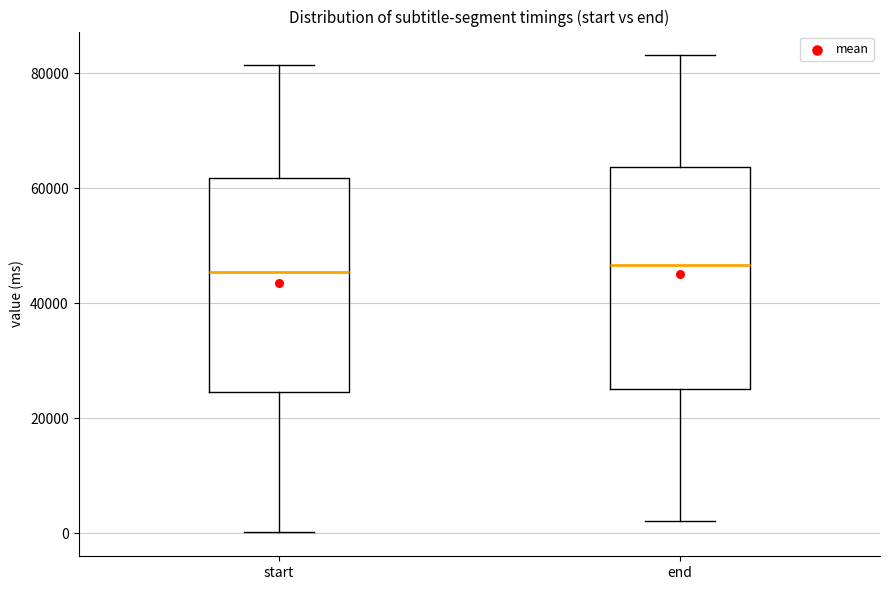

Where is the upper edge of the box for end on the y-axis? The values are not printed on the chart, so give them approximately, as read against the axis.

64000